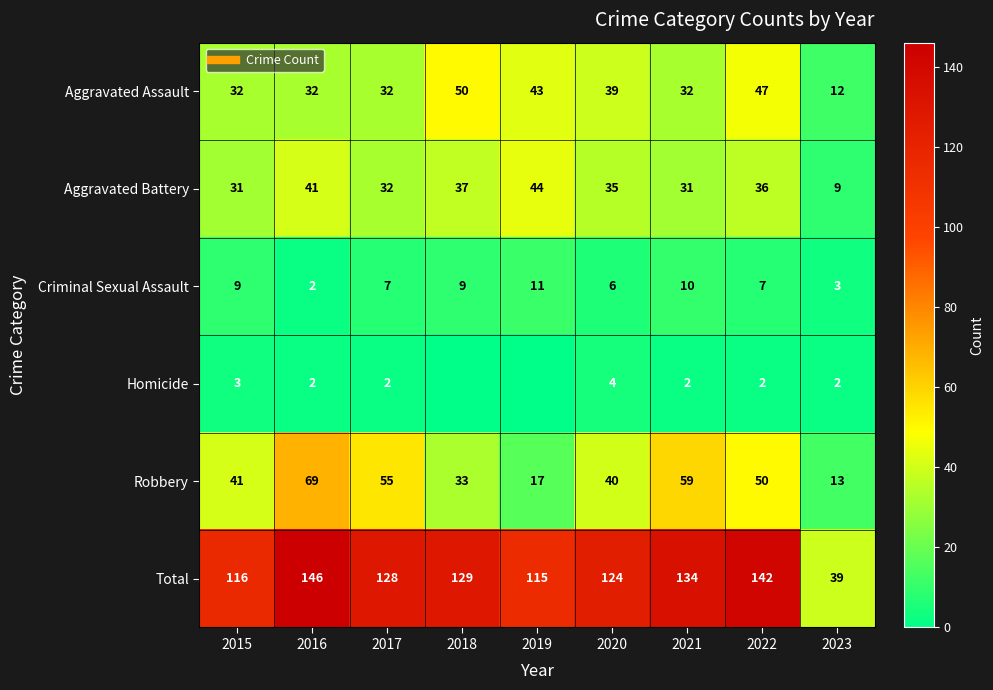

At which label does Aggravated Battery first exceed 35?

2016